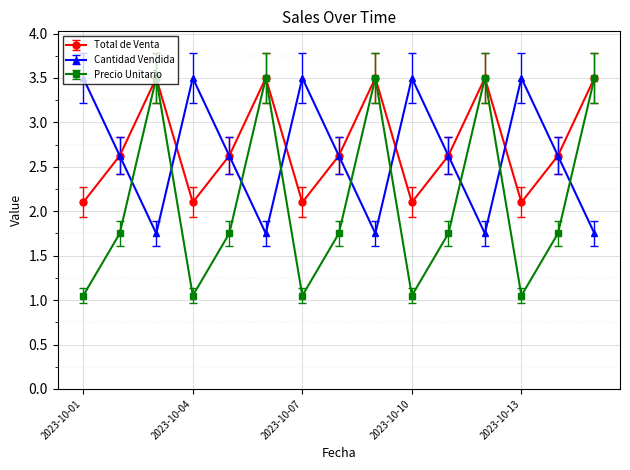

What is the value of the Total de Venta point at the 13th from the left?

2.1